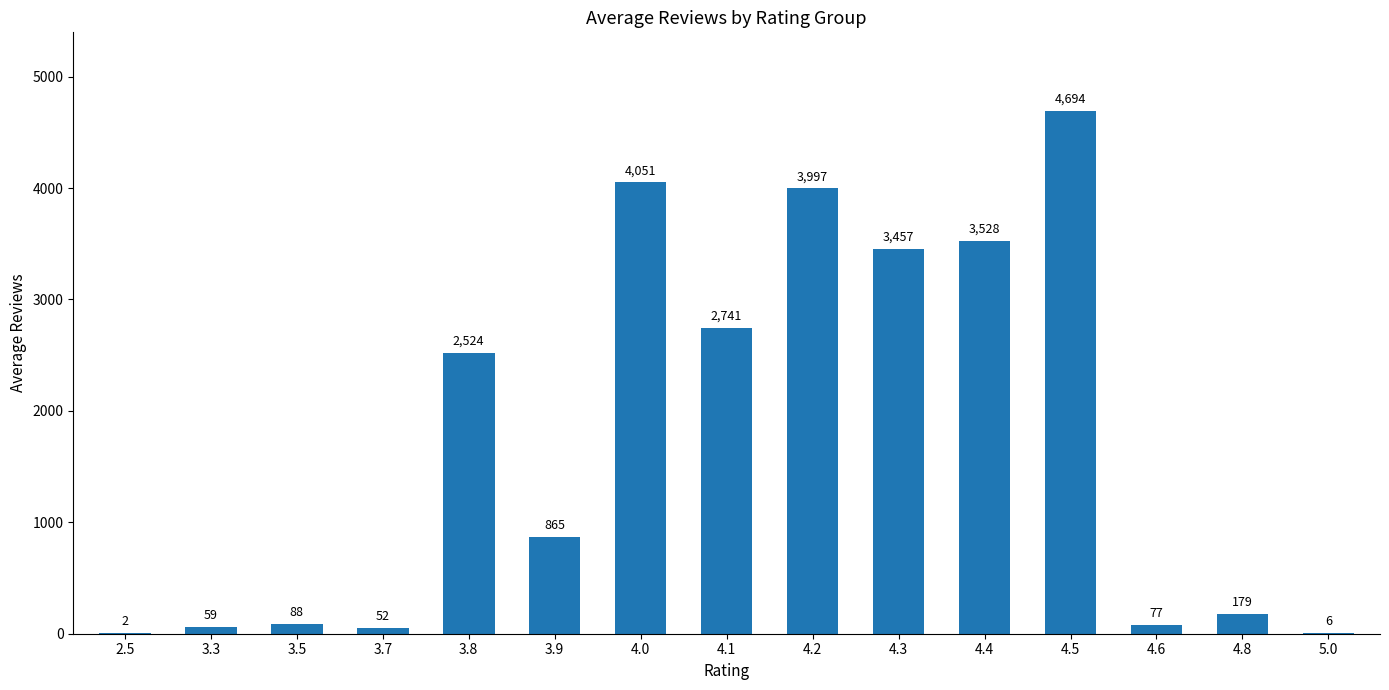

At which label is the value closest to 2348?

3.8